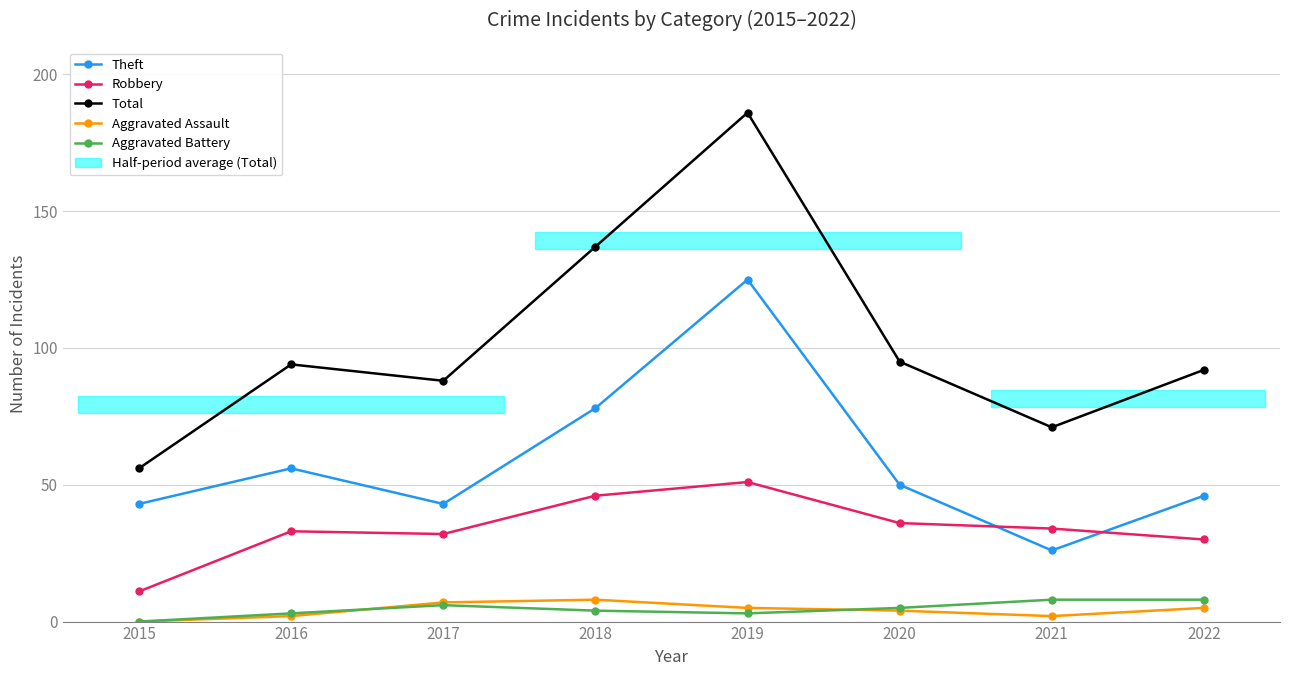

How many series are shown in this chart?

5